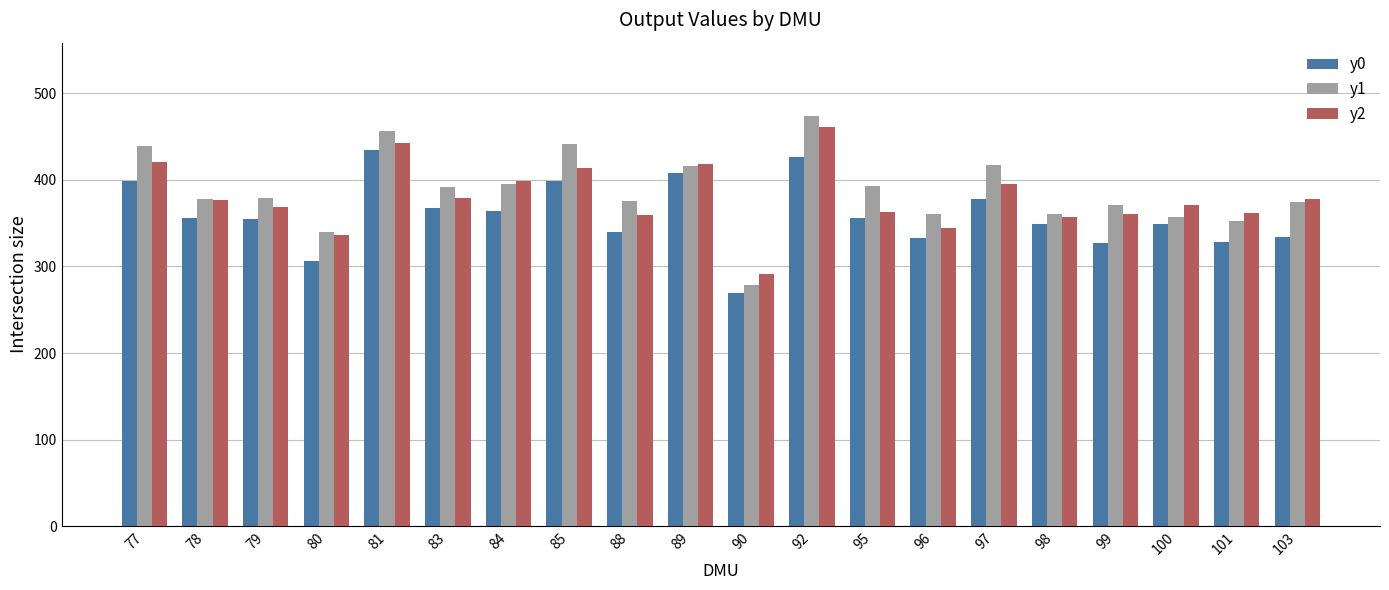

What is the lowest value of the y0 series?

268.9